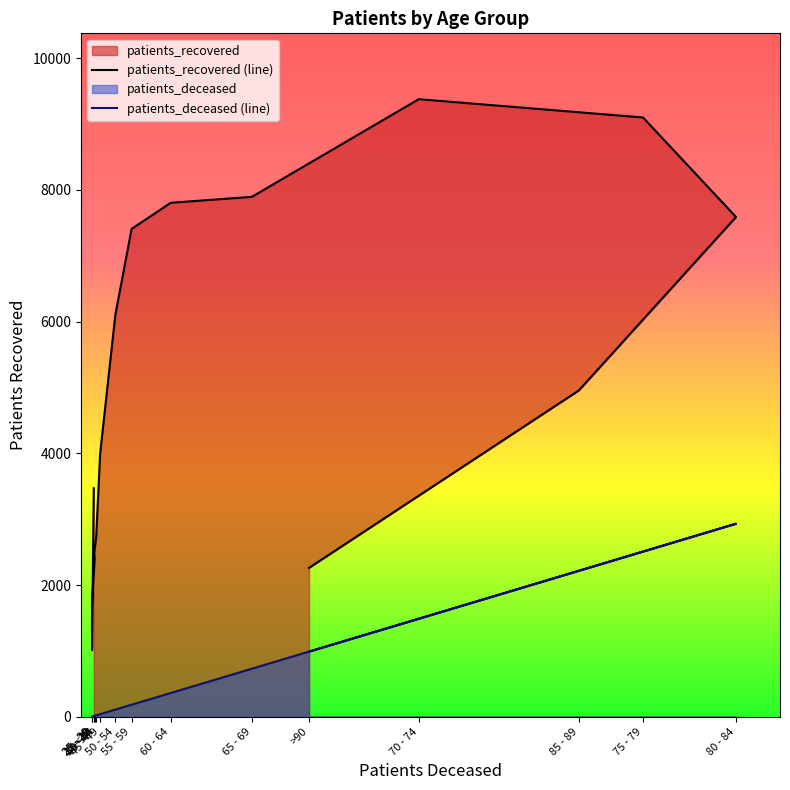

Where does the patients_deceased series first go above 183?

60 - 64